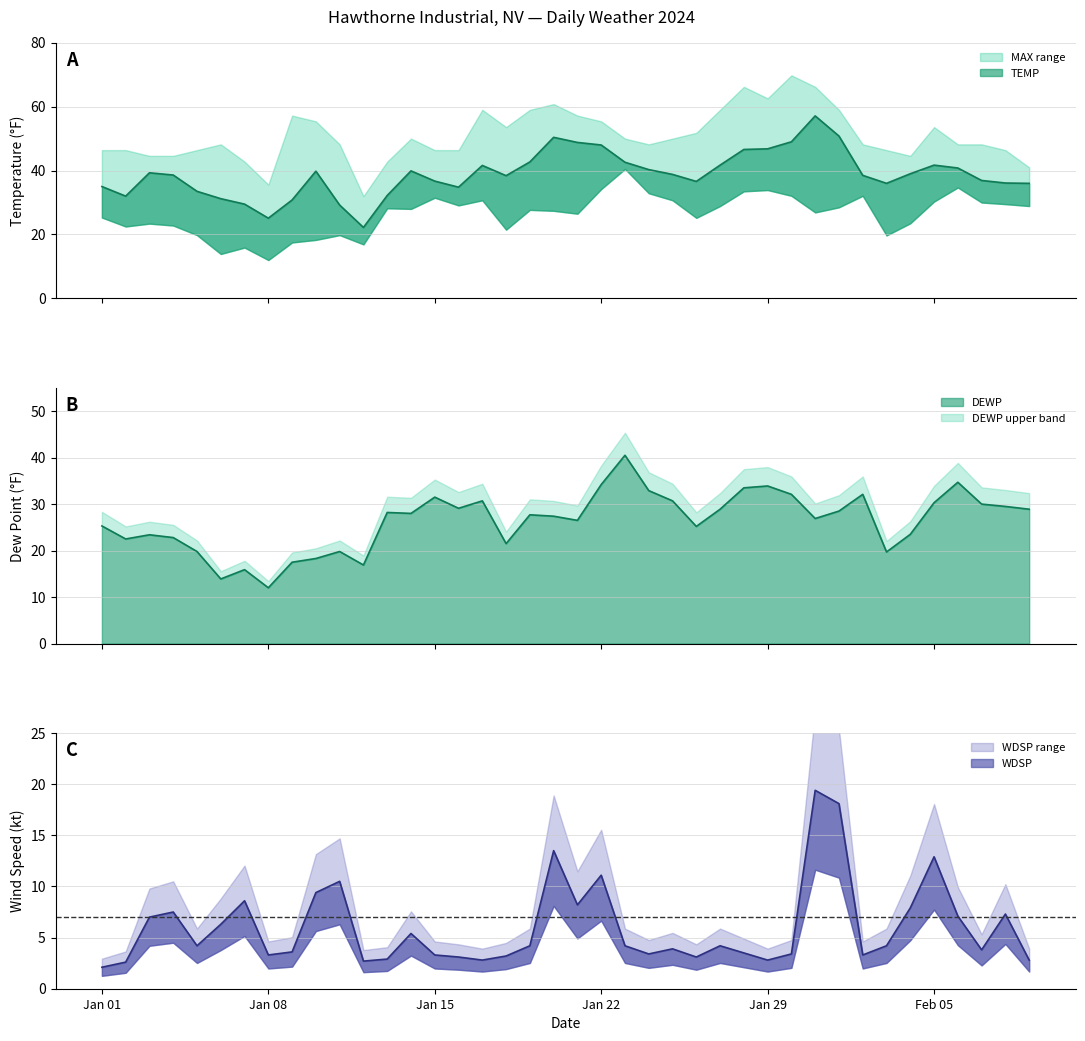

Count the number of data series in this chart.

3